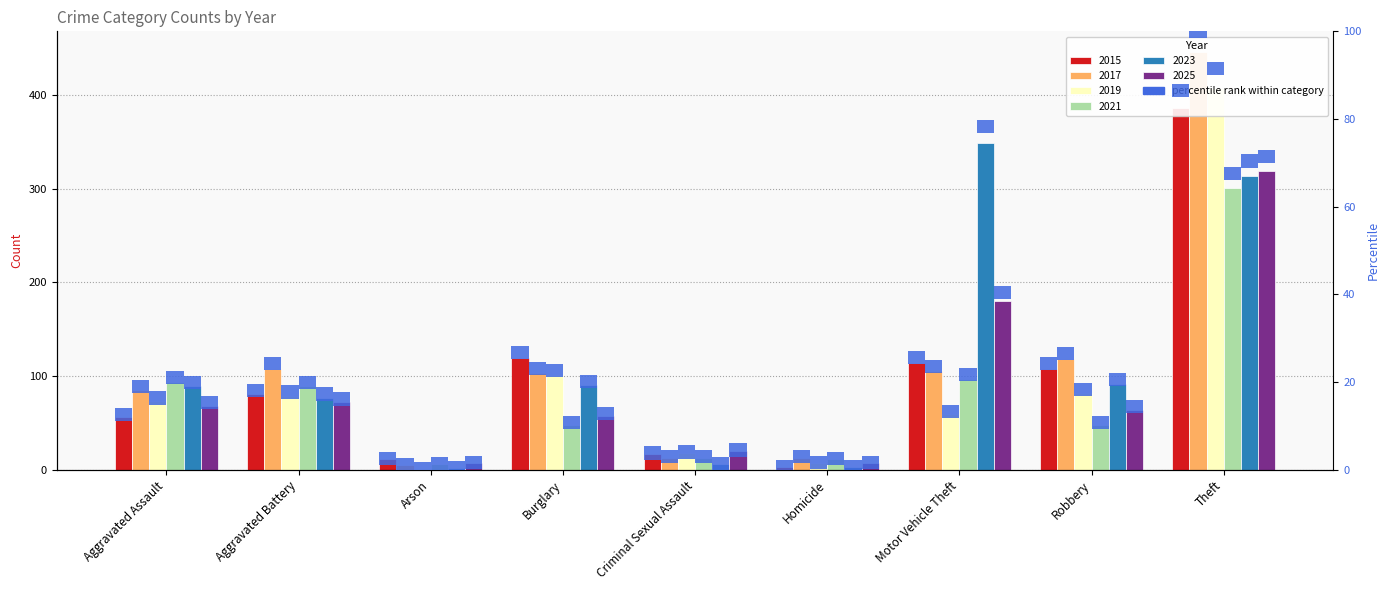

What is the approximate value of 2023 at Robbery, to the nearest 5?

90